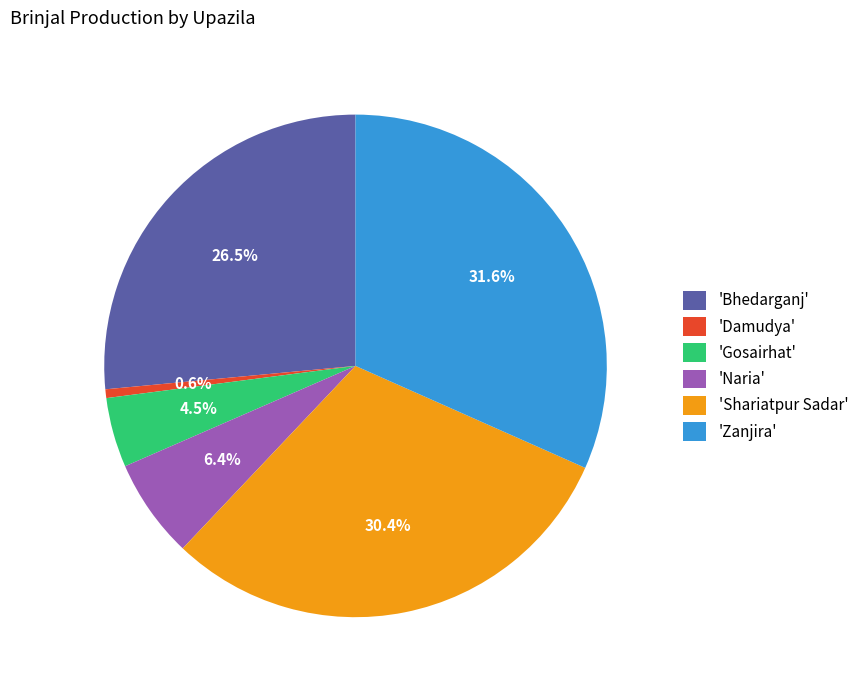

Which slice is the largest?

'Zanjira'